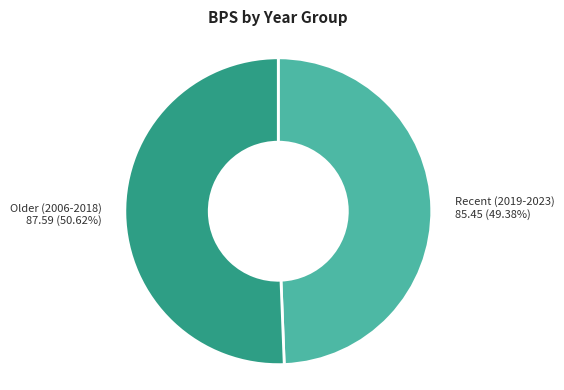

What is the ratio of the value at Recent (2019-2023) to the value at Older (2006-2018)?

1.0